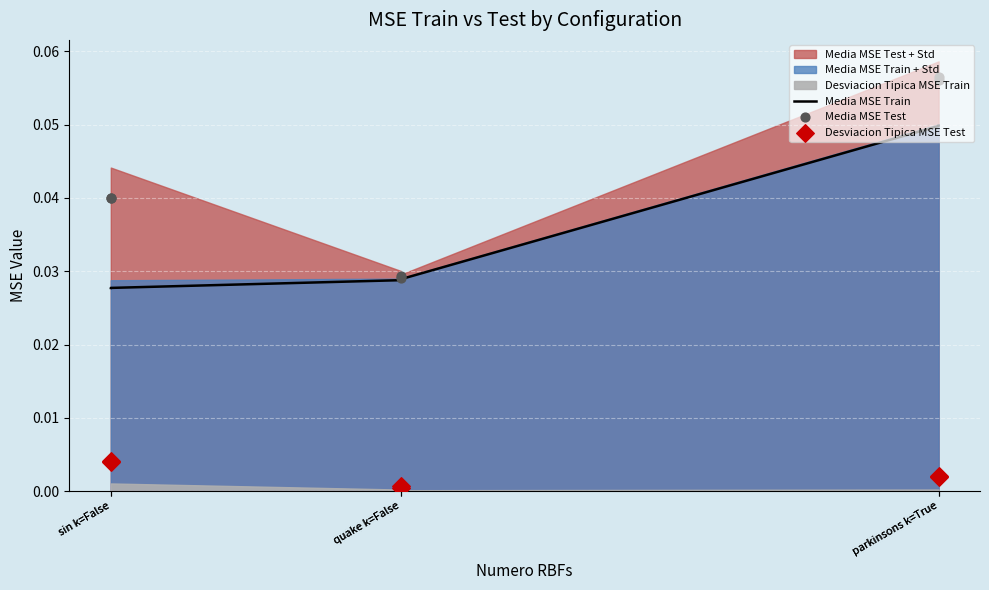

Is the value of Desviacion Tipica MSE Test at sin k=False greater than the value of Media MSE Train at sin k=False?

No